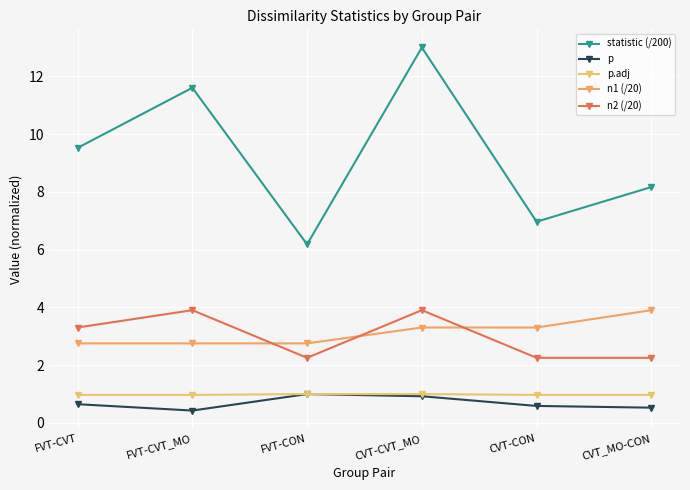

How many values in the statistic (/200) series are below 9?

3